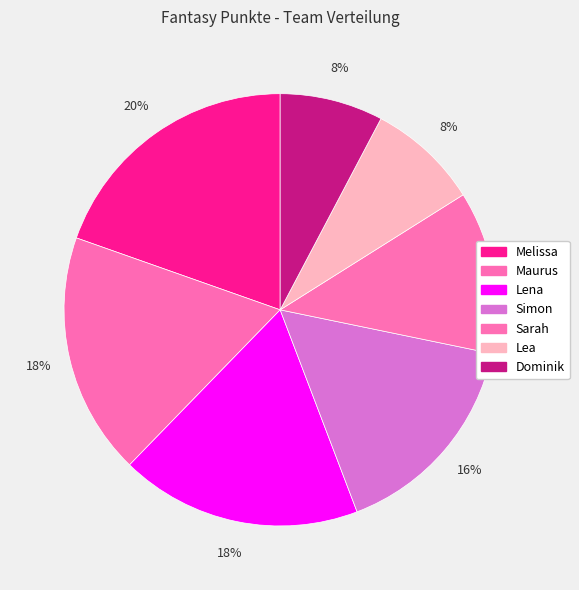

What percentage do Dominik and Lena together represent?

25.8%